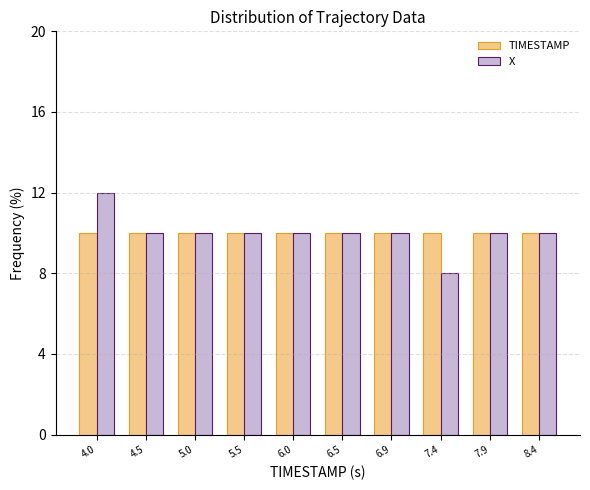

Reading left to right, what are all the values shown in this chart?

TIMESTAMP: 10	10	10	10	10	10	10	10	10	10
X: 12	10	10	10	10	10	10	8	10	10